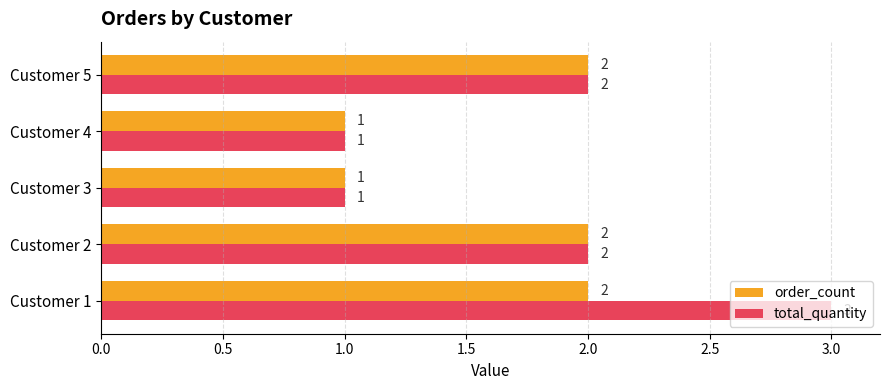

Rank the series by their average value, from highest to lowest.

total_quantity, order_count